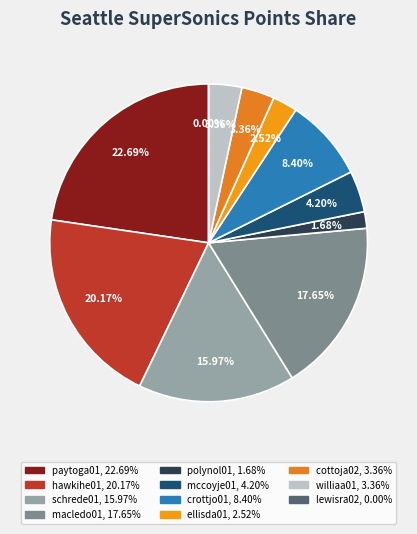

What portion of the pie excludes ellisda01?

97.5%